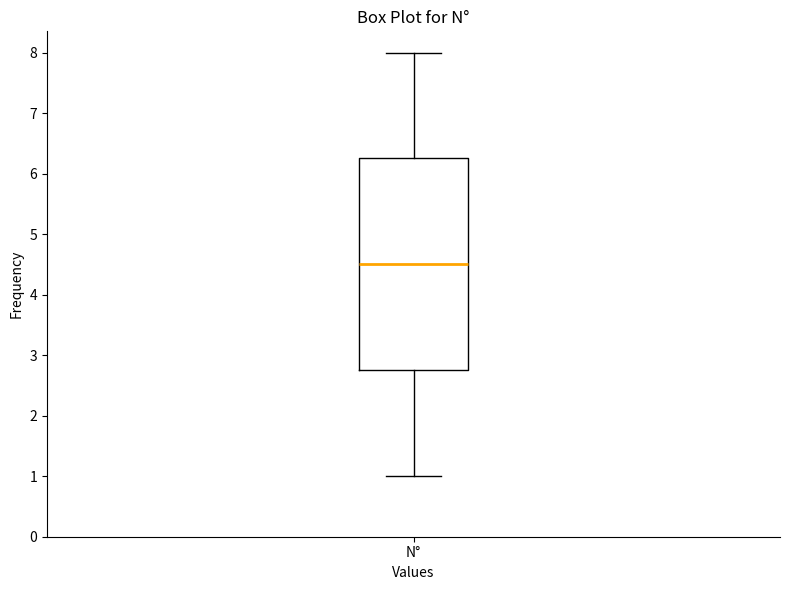

Transcribe this box plot: give where the median line is, the range the box spans, and where the two whiskers end, as read against the y-axis. The values are not printed on the chart, so give them approximately, as read against the axis.

median 4.5, box 2.8 to 6.3, whiskers 1.0 to 8.0